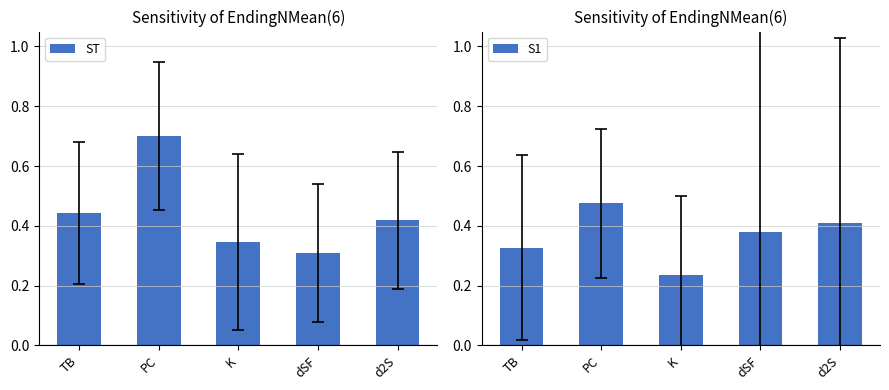

What is the label of the 5th bar from the right?

TB